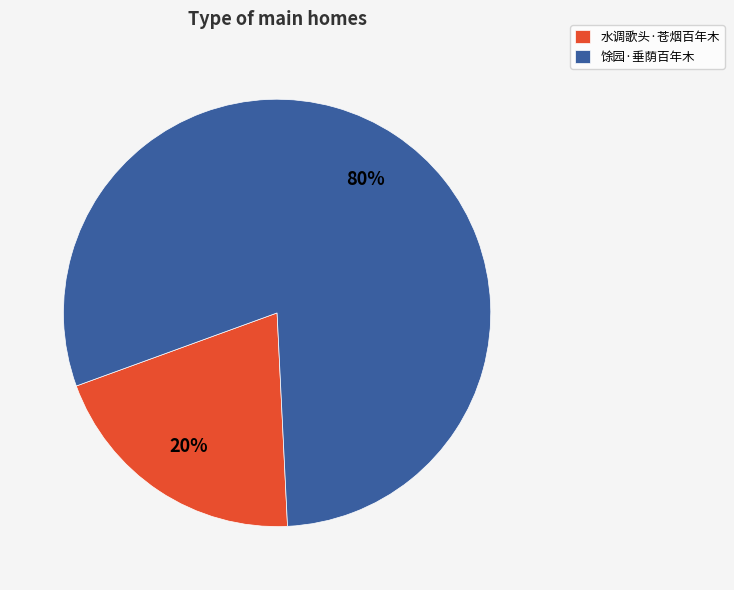

Between 水调歌头·苍烟百年木 and 馀园·垂荫百年木, which is larger?

馀园·垂荫百年木